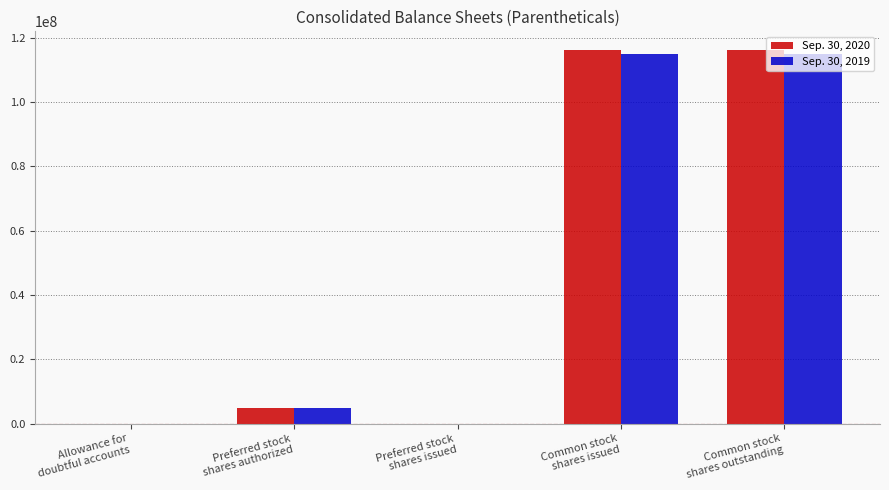

What is the maximum value shown in the chart?

116125000